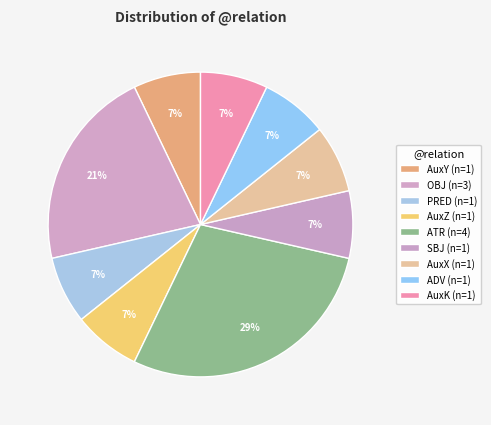

How many slices are in this pie chart?

9